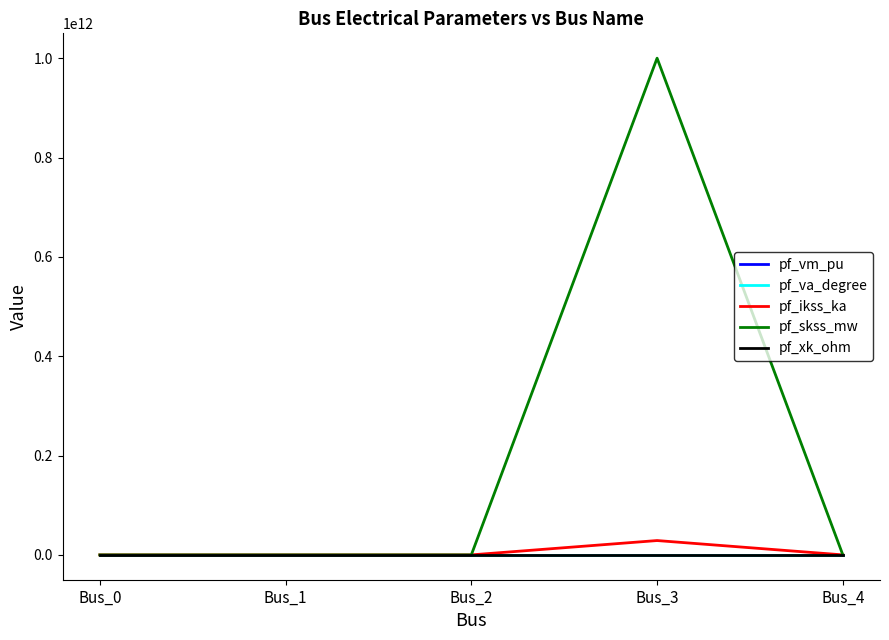

True or false: pf_va_degree and pf_vm_pu cross at least once.

False